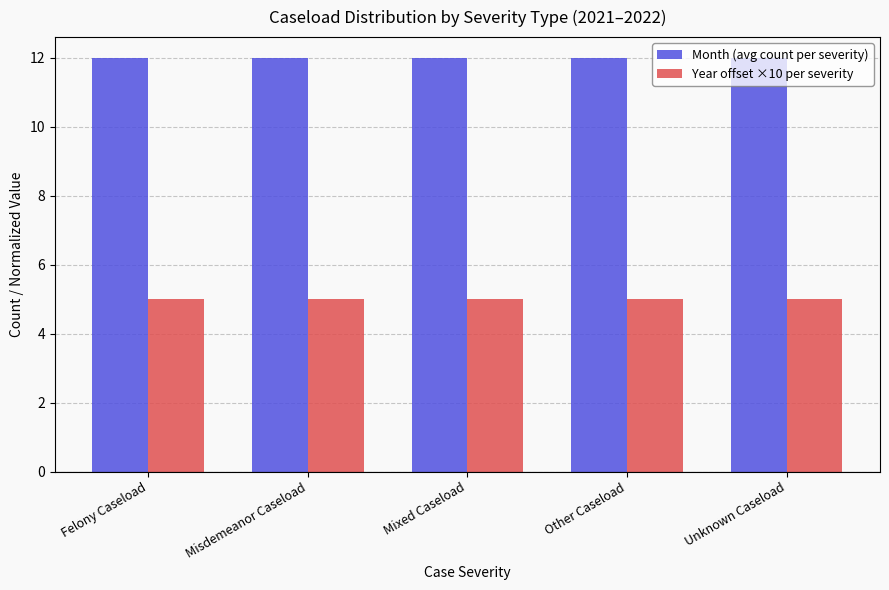

What value does the Month (avg count per severity) series have at Other Caseload?

12